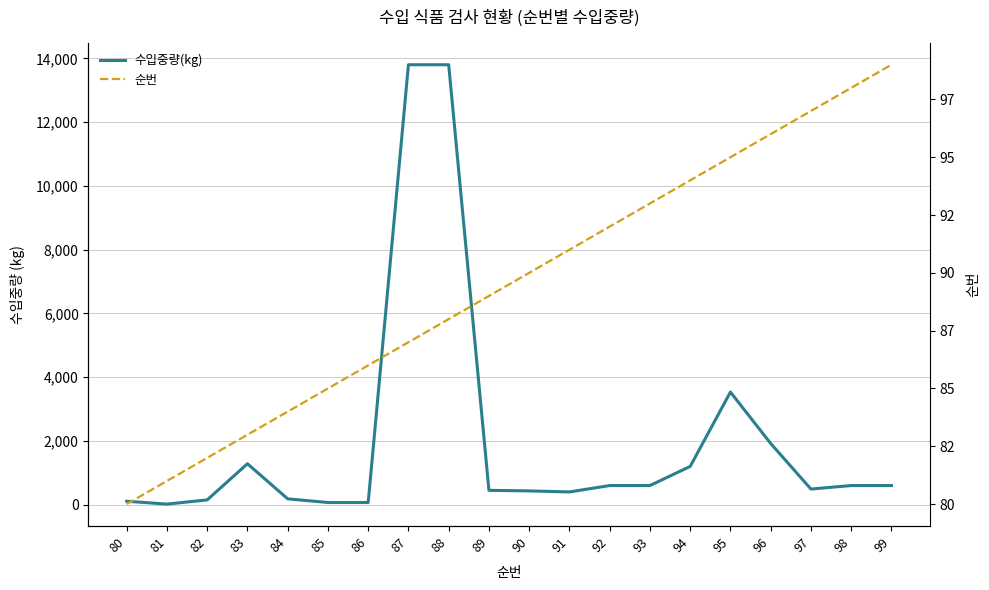

Between 91 and 95, which series saw the biggest shift?

수입중량(kg)